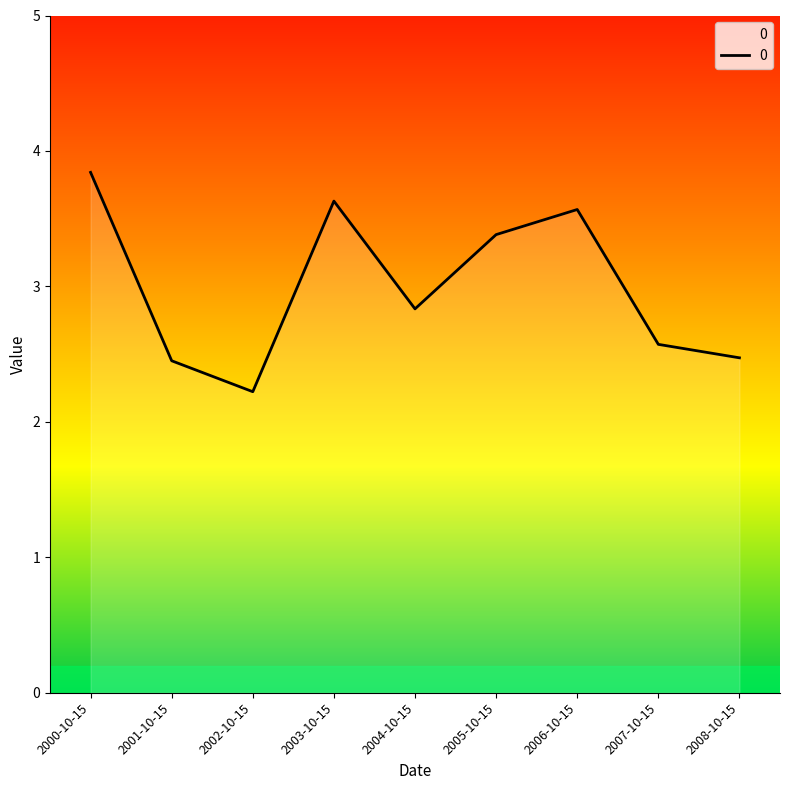

What is the change in value from 2001-10-15 to 2004-10-15?

+0.4